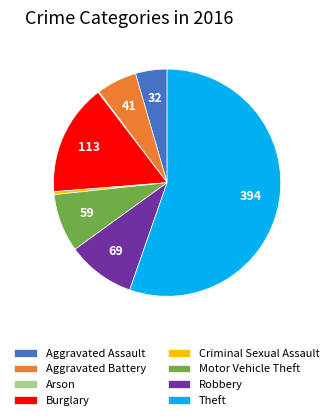

Do Aggravated Battery and Robbery together represent more than half of the pie?

No